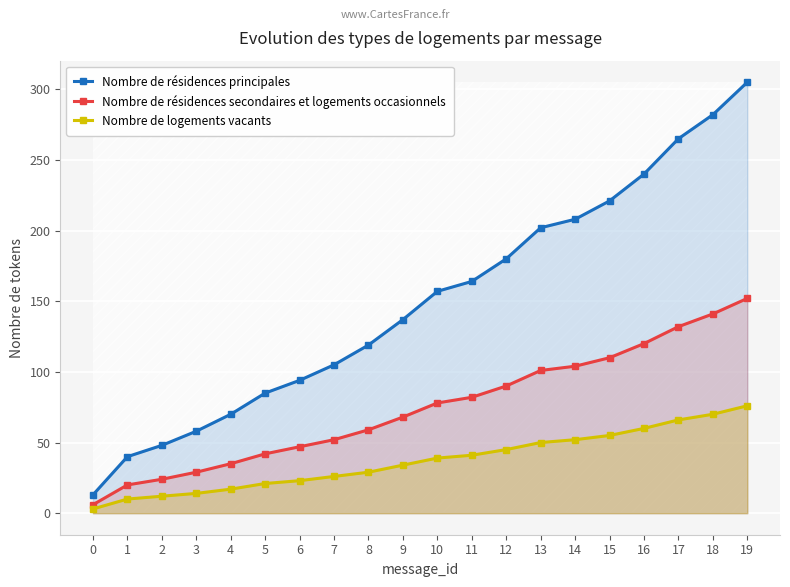

What is the lowest value of the Nombre de résidences principales series?

13